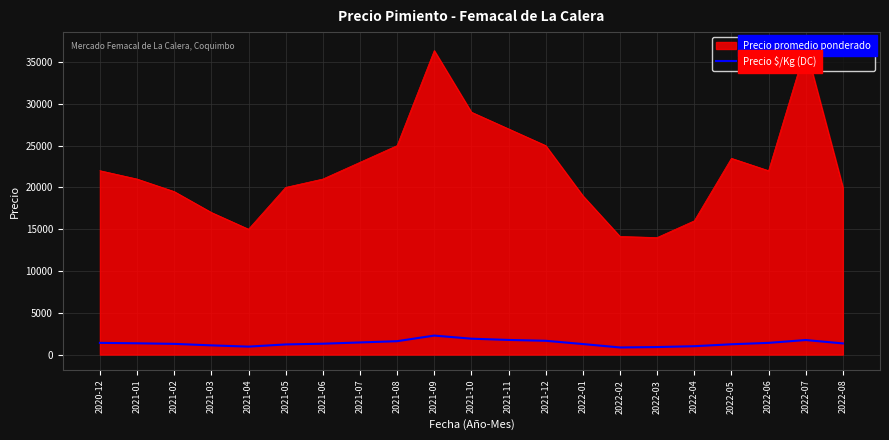

Which series has the widest spread of values?

Precio promedio ponderado